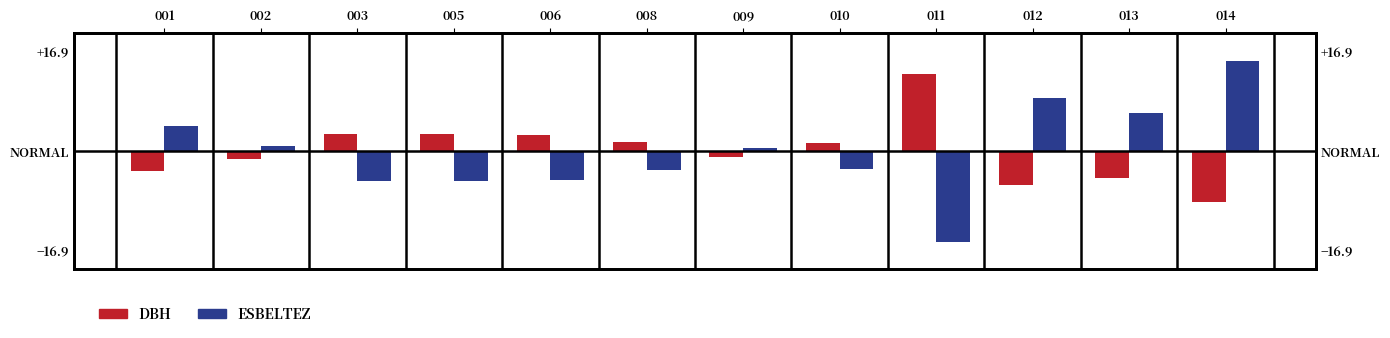

Which series has the widest spread of values?

ESBELTEZ